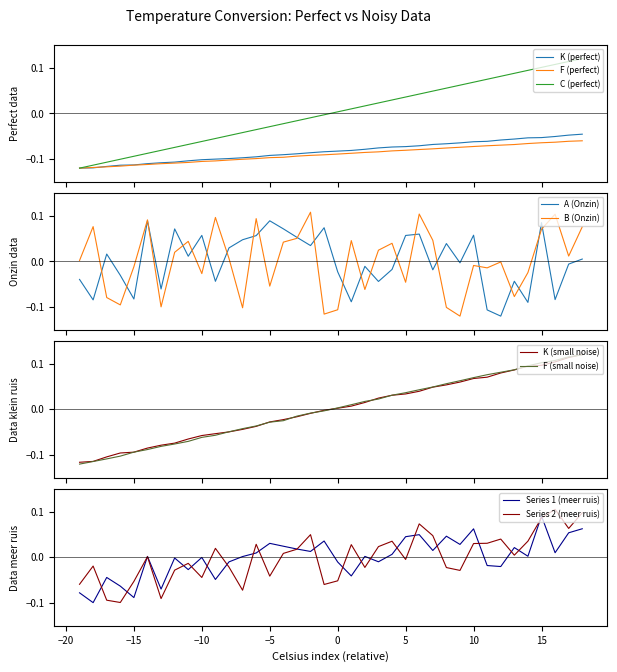

Is it true that Series 1 (meer ruis) equals -0.0 at −10?

True